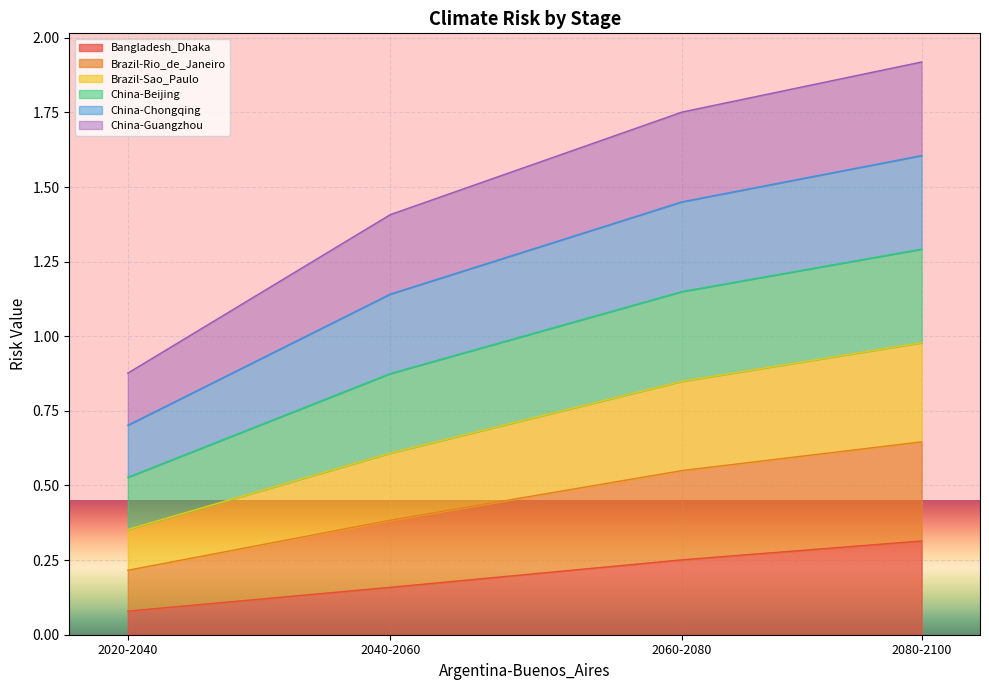

Which series has the largest total across all categories?

China-Beijing